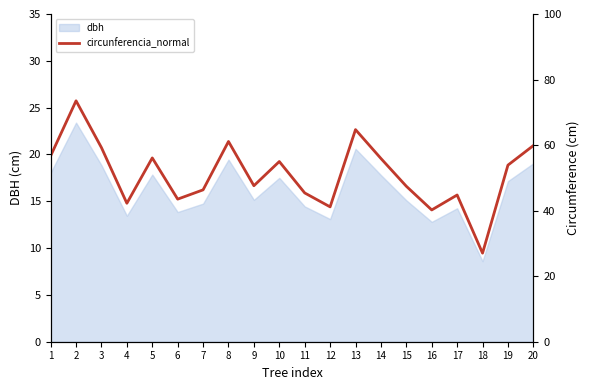

The chart shows a value of 13.7 at 20. True or false?

False